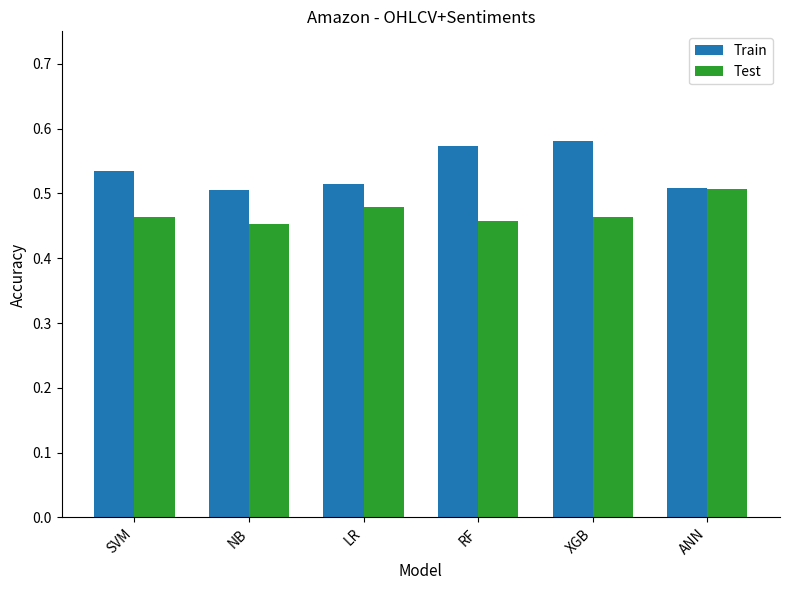

Between NB and XGB, which series saw the biggest shift?

Train